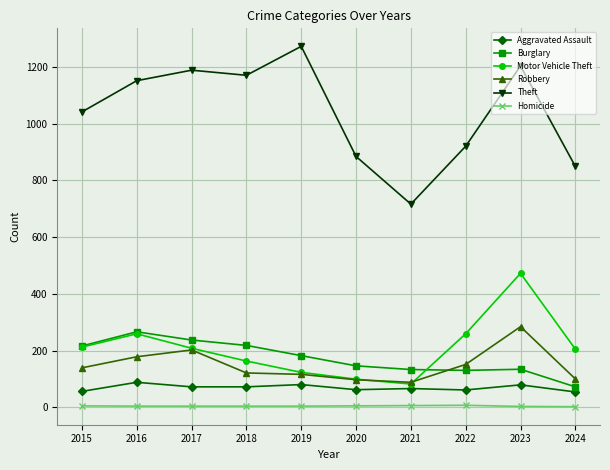

Which category has the lowest value in the Burglary series?

2024